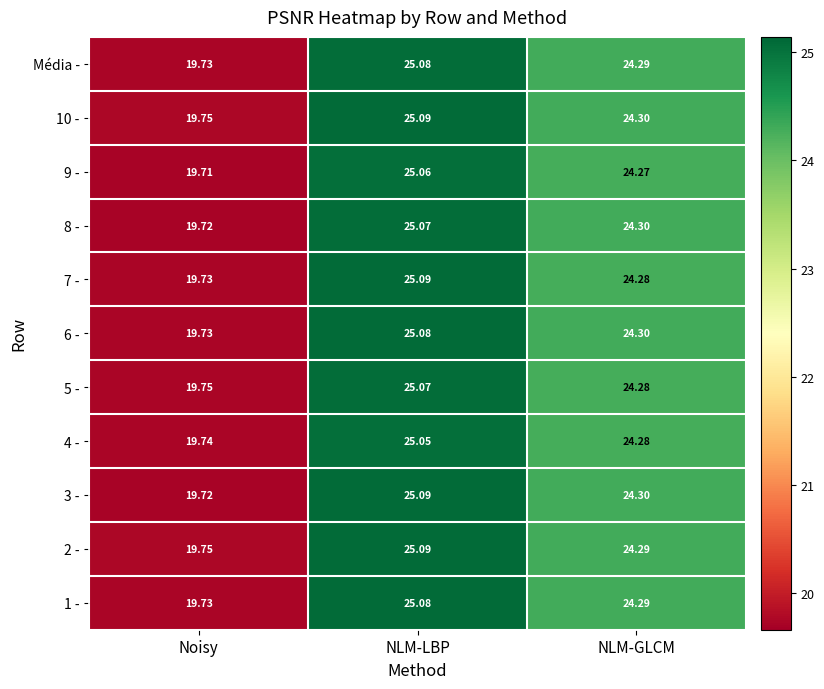

At which label does 9 - reach its minimum?

Noisy